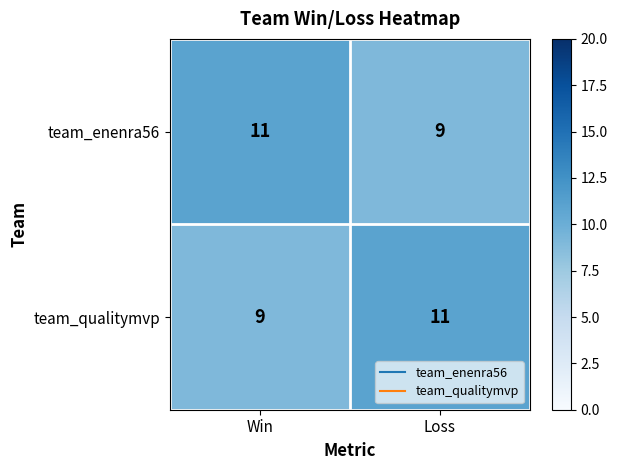

What is the approximate value of team_enenra56 at Win?

11